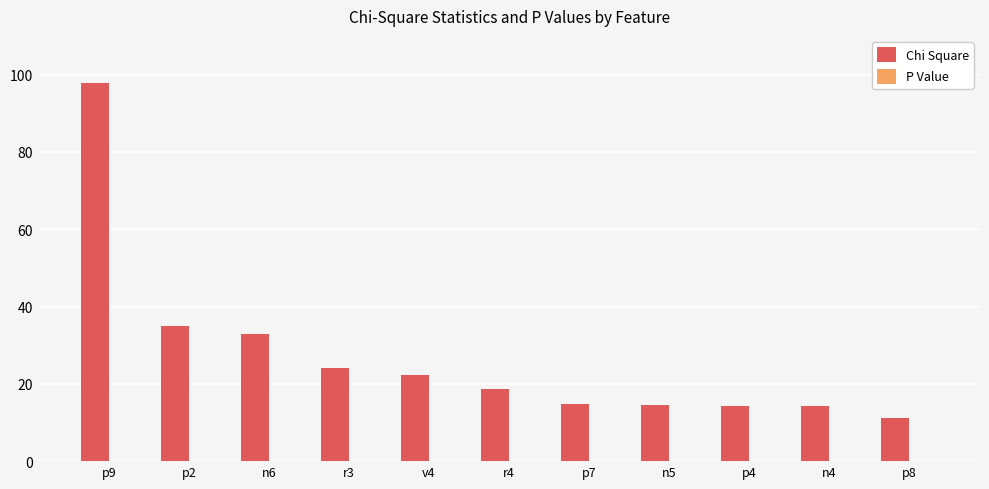

Which series has the largest total across all categories?

Chi Square